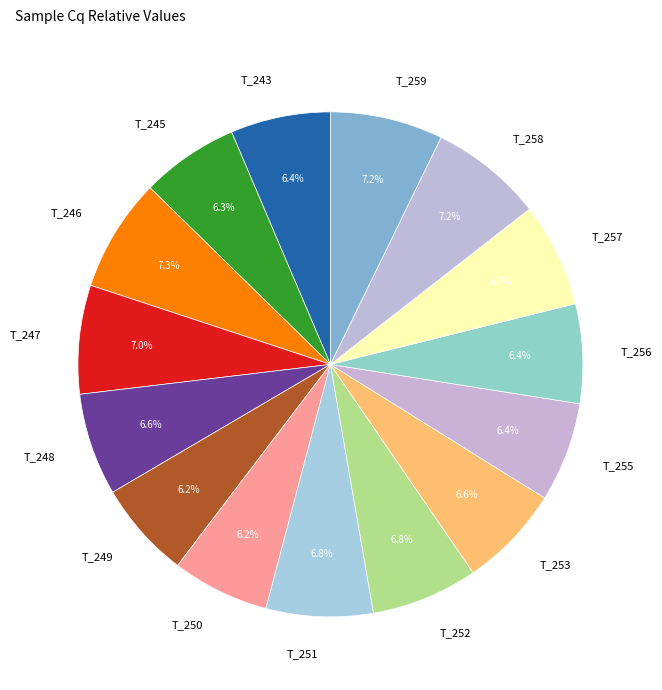

What is the ratio of the value at T_252 to the value at T_246?

0.9